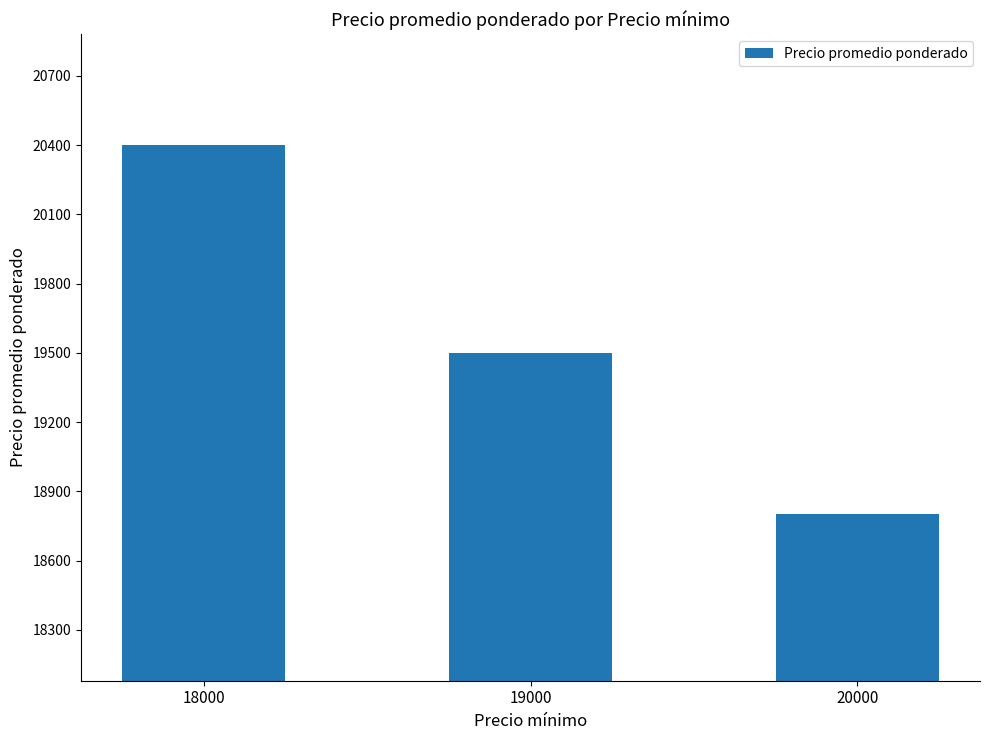

Reading left to right, list all the values displayed in this chart.

20400	19500	18800